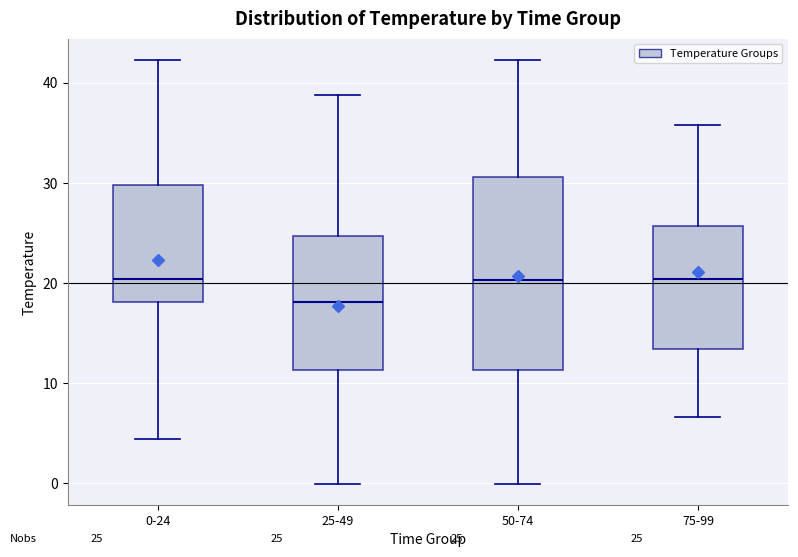

Which box is the tallest, from its lower edge to its upper edge?

50-74